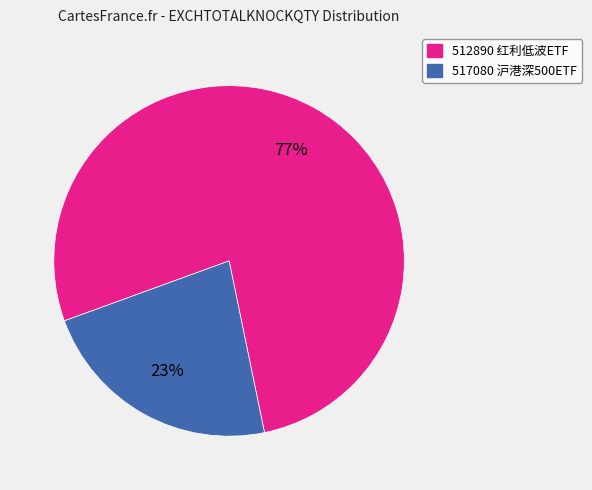

Does any single category account for the majority?

Yes